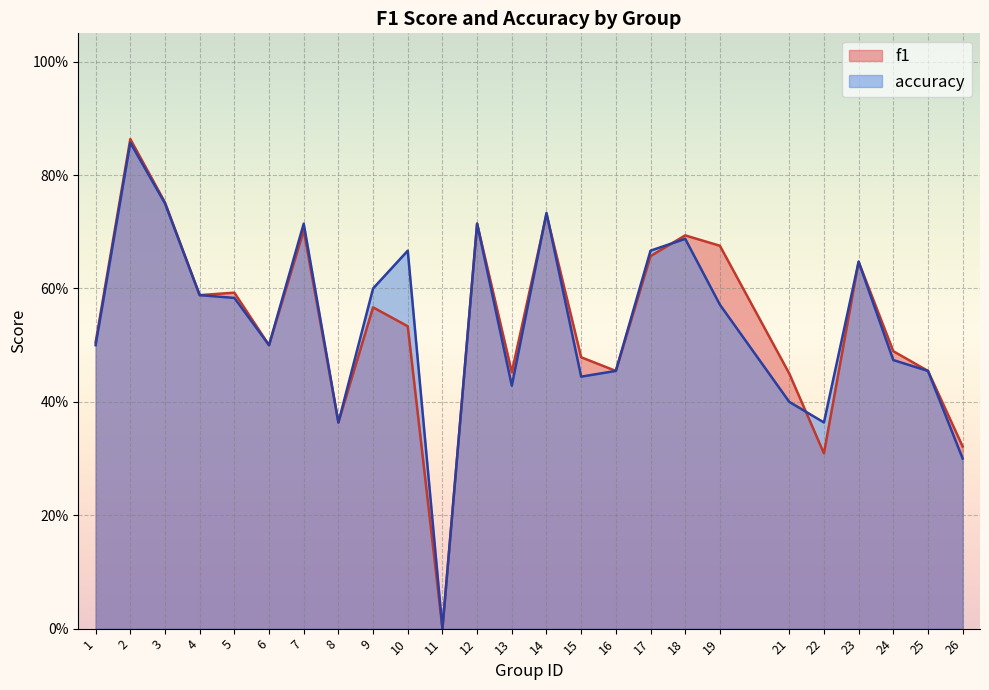

What is the value of the f1 point at the 12th from the left?

0.7